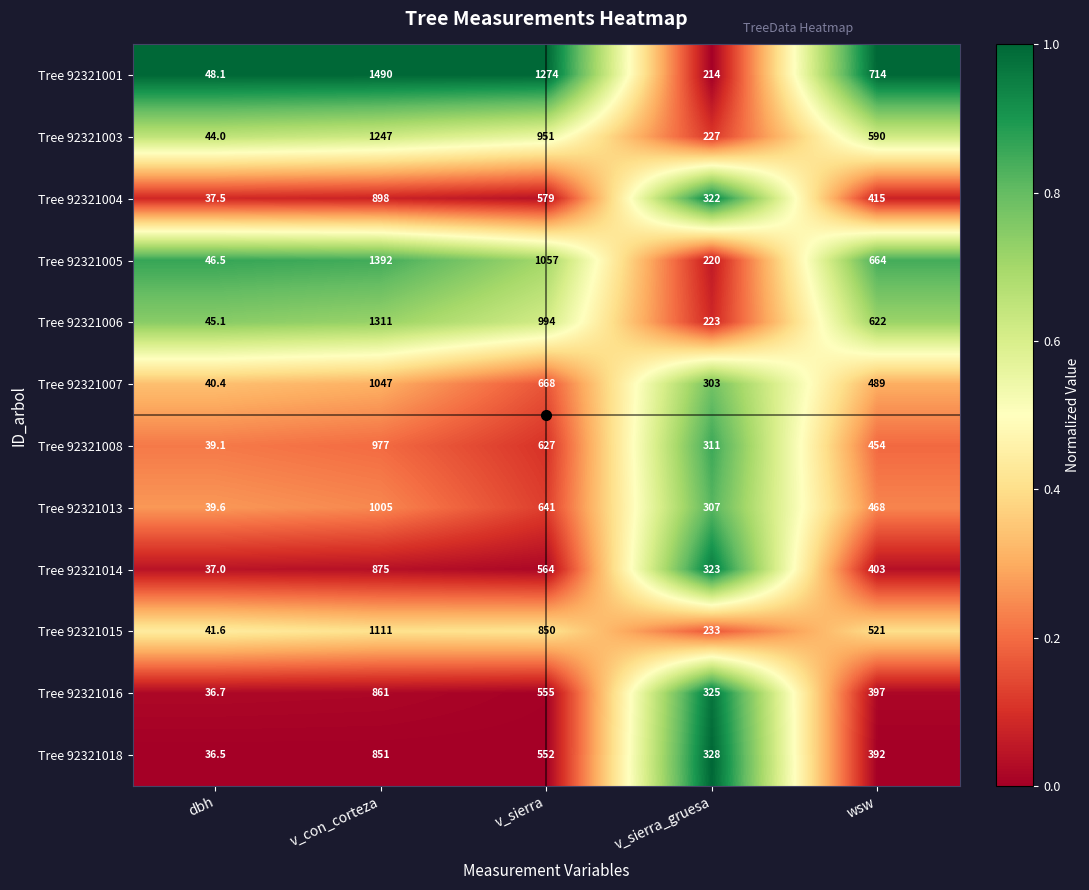

Which series has the largest range (max minus min)?

Tree 92321001